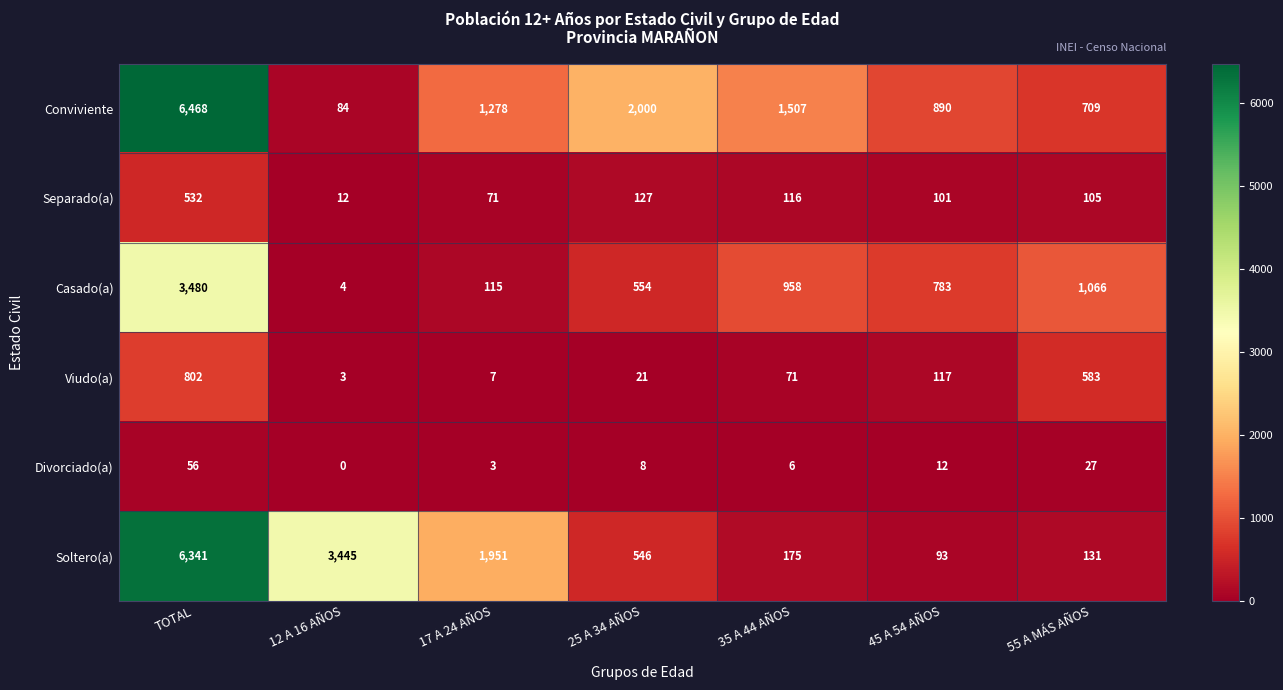

At which label is Divorciado(a) closest to 28?

55 A MÁS AÑOS